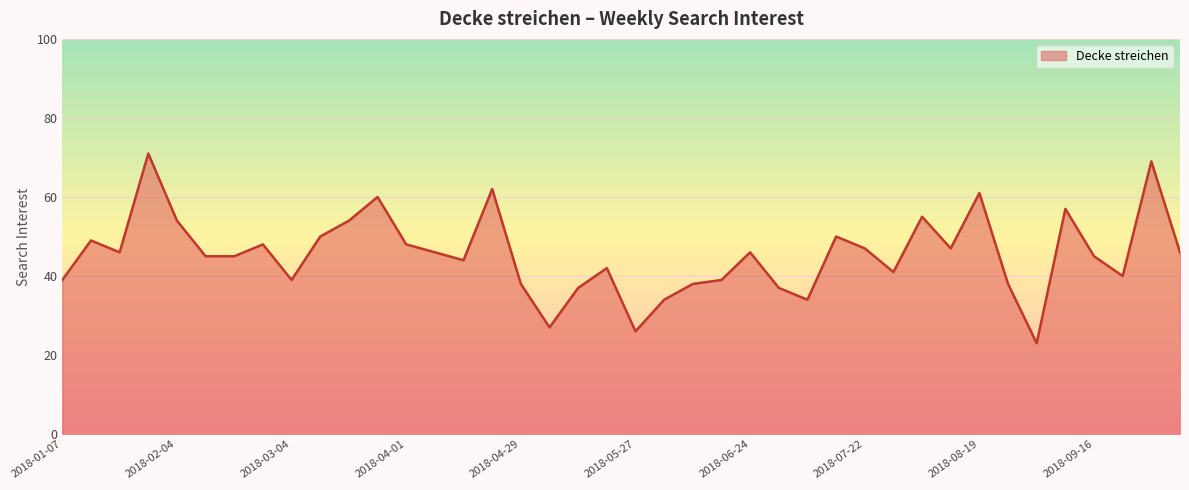

What is the minimum value shown in the chart?

23